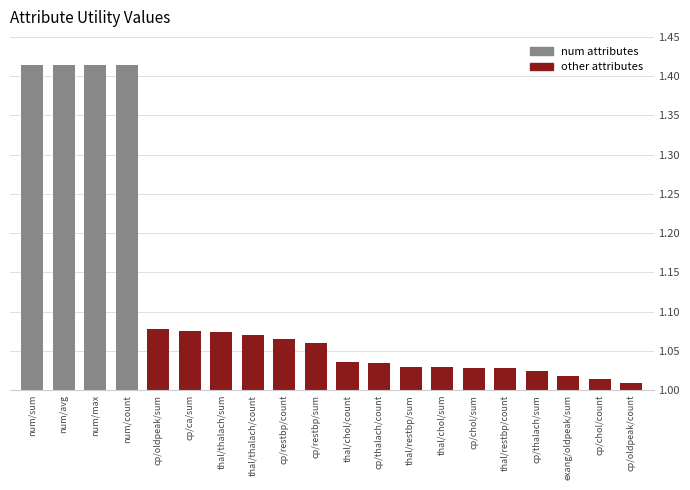

Are the bars grouped side by side (vs. stacked)?

No